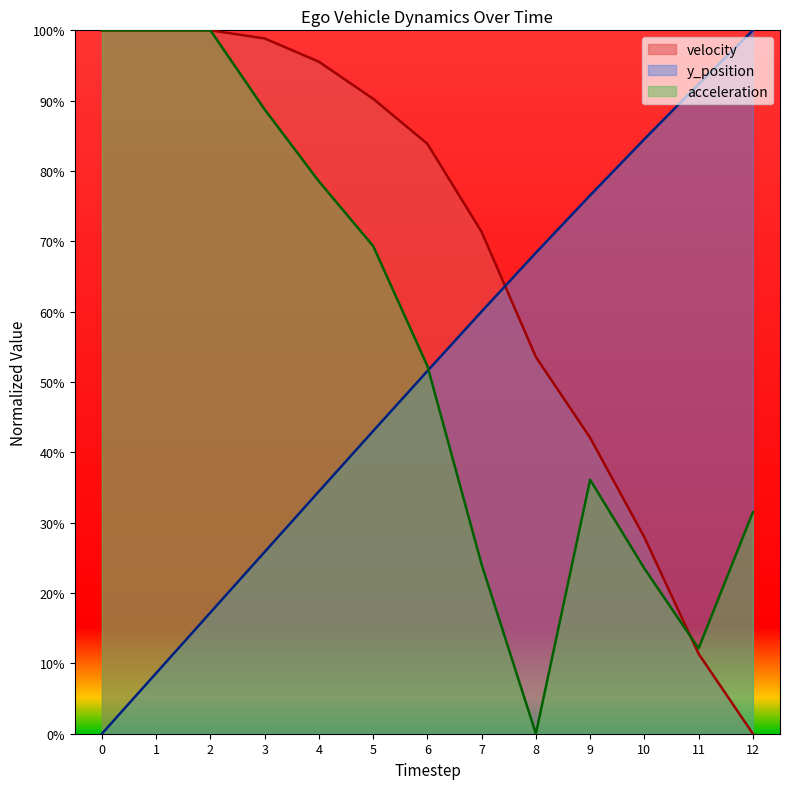

How many distinct data groups are displayed?

3